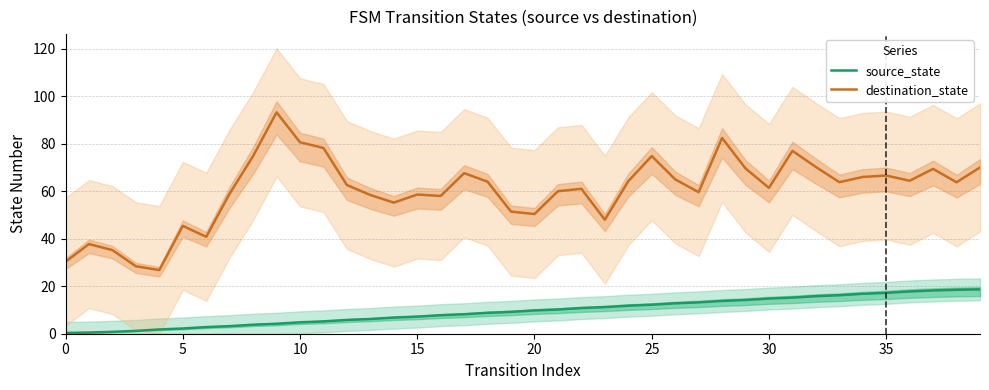

Count the number of categories in the chart.

40